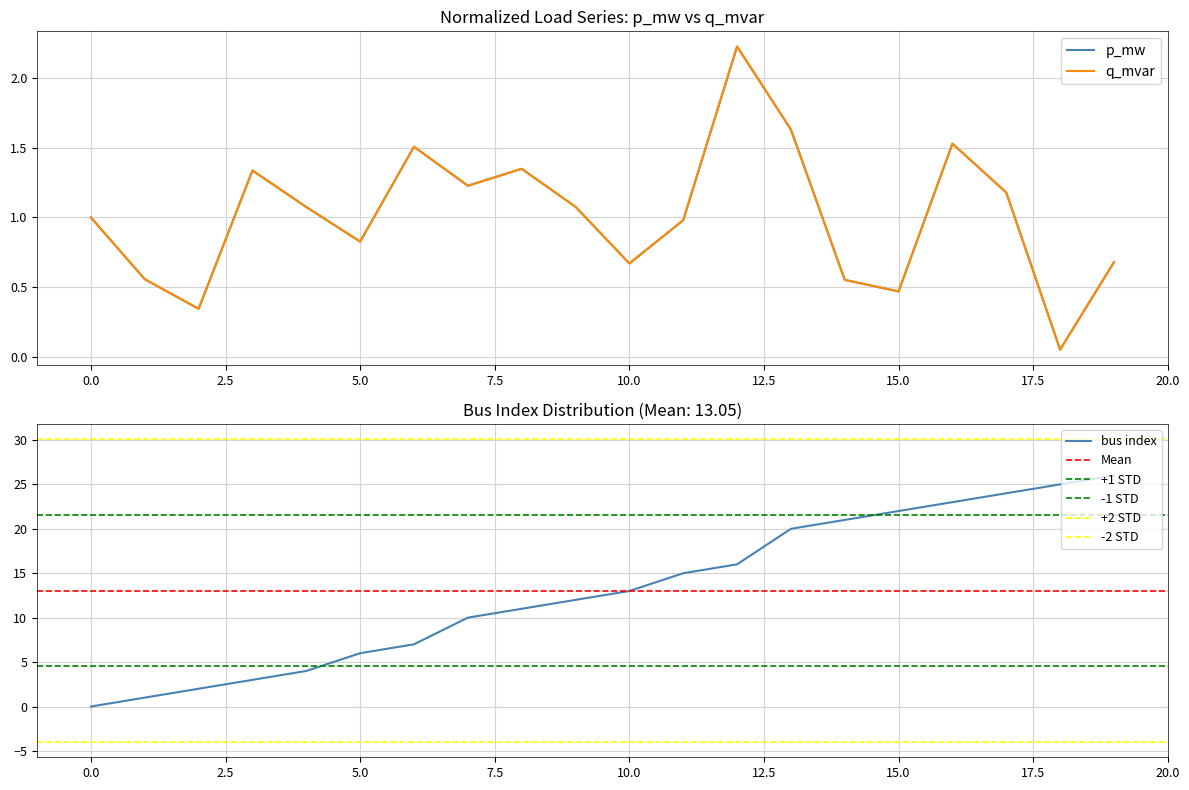

True or false: p_mw has more than 0 interior local peaks.

True